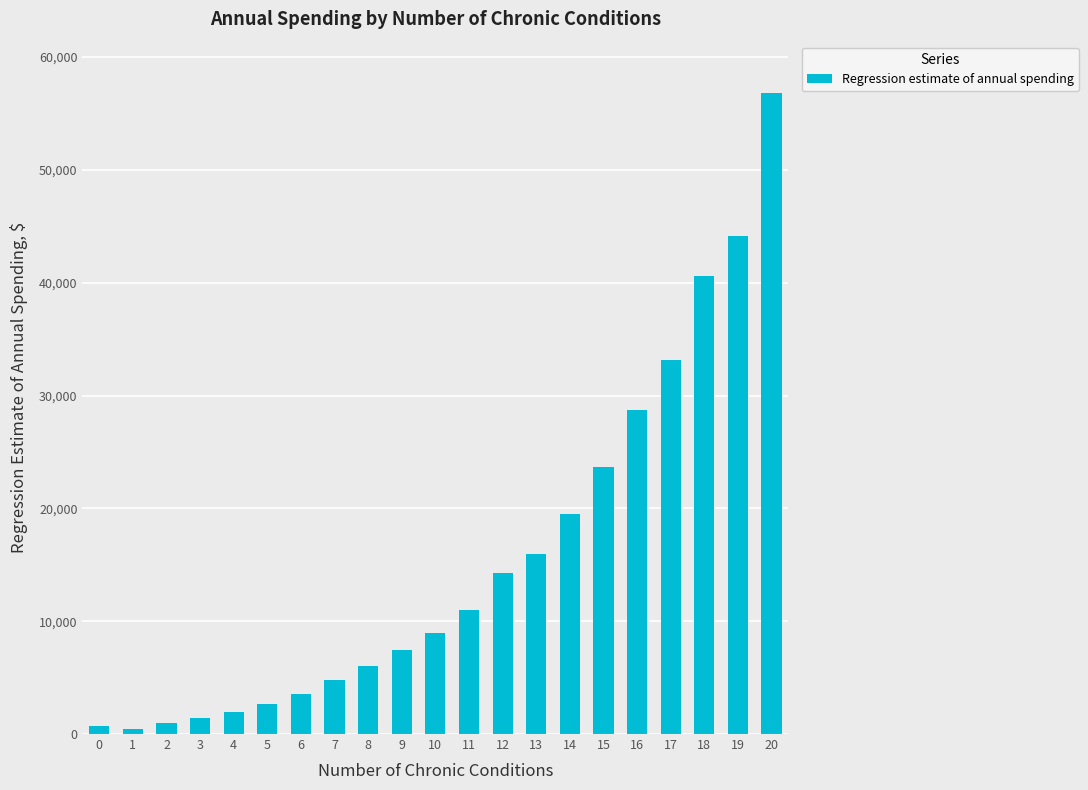

Where does the data first go above 8951?

10